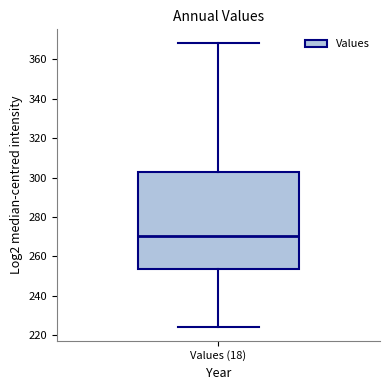

Transcribe this box plot: give where the median line is, the range the box spans, and where the two whiskers end, as read against the y-axis. The values are not printed on the chart, so give them approximately, as read against the axis.

median 270, box 254 to 302, whiskers 224 to 368